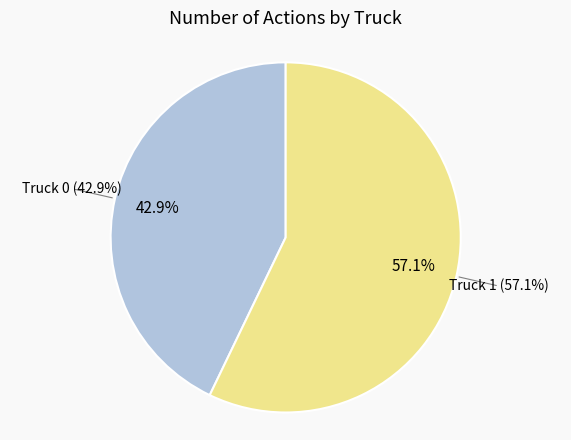

To the nearest percent, what is the difference between the largest and smallest slice percentages?

14%